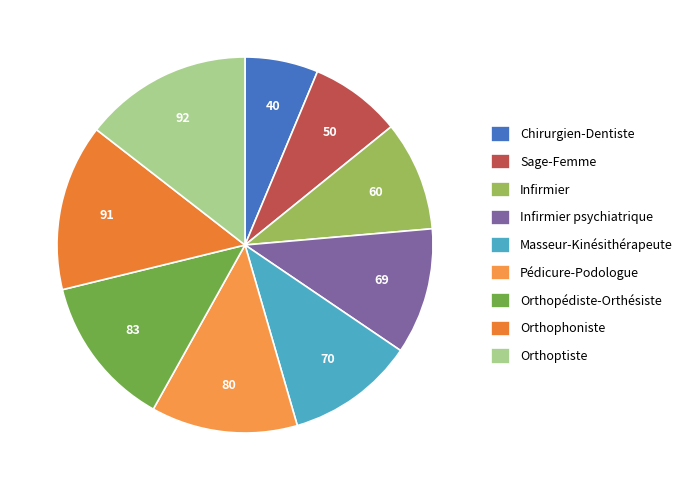

Which category has the biggest portion of the pie?

Orthoptiste